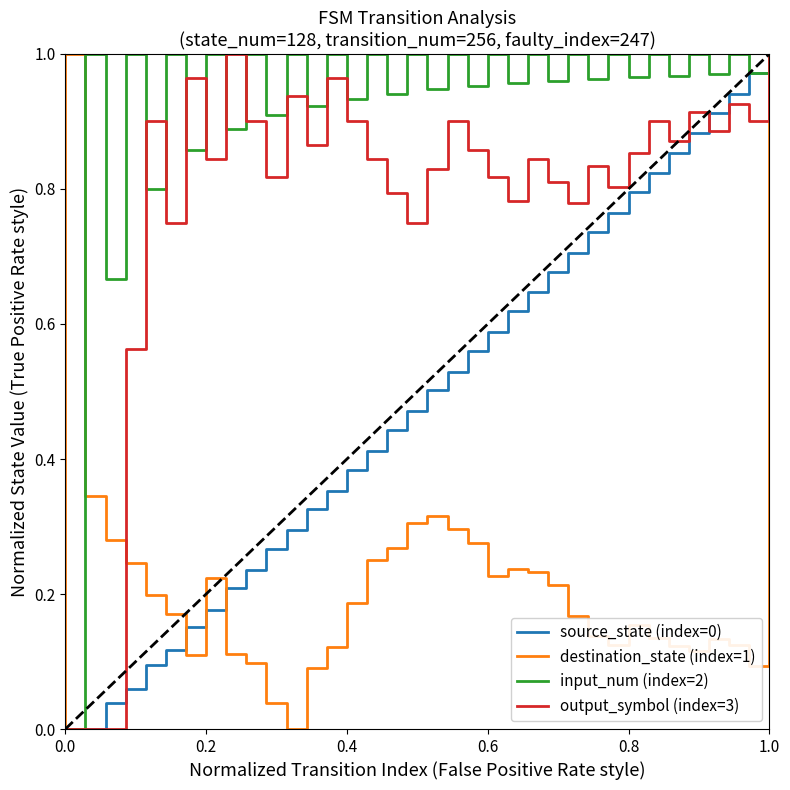

The value of input_num (index=2) at 34 is 0.3. True or false?

False